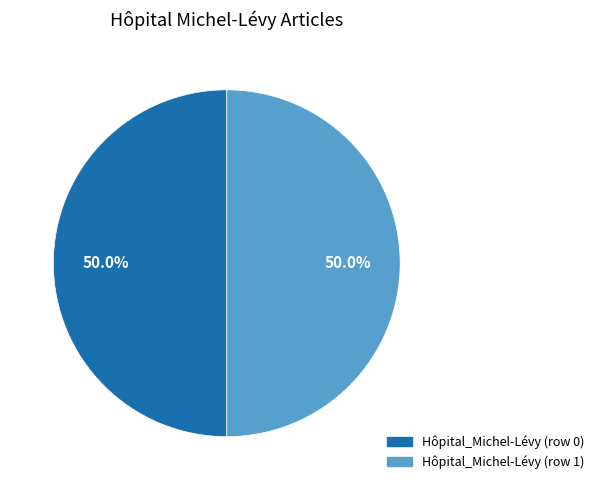

Count the number of slices in the pie.

2